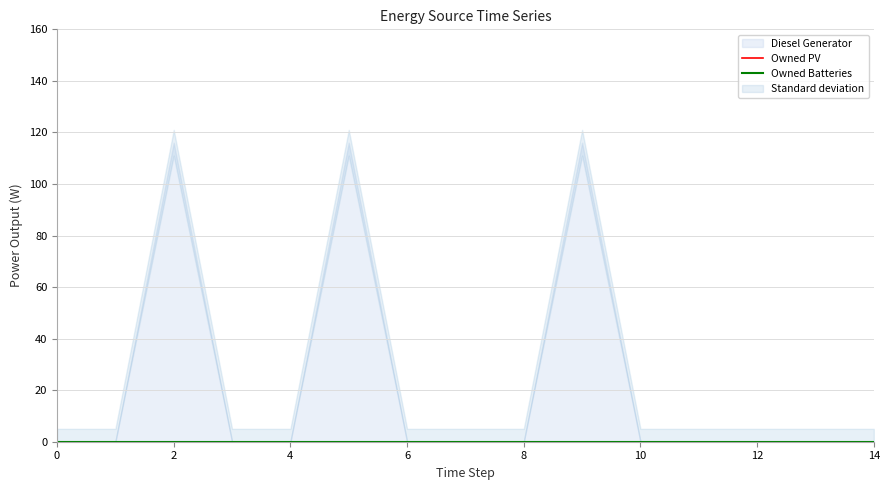

What are all the series names shown in the legend?

Diesel Generator, Owned PV, Owned Batteries